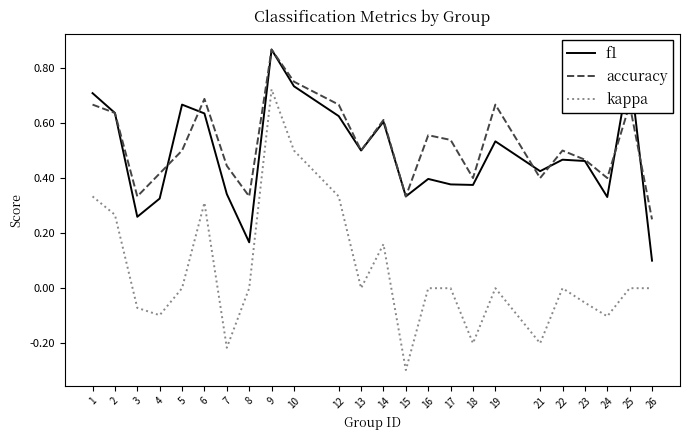

At which label does accuracy reach its peak?

9